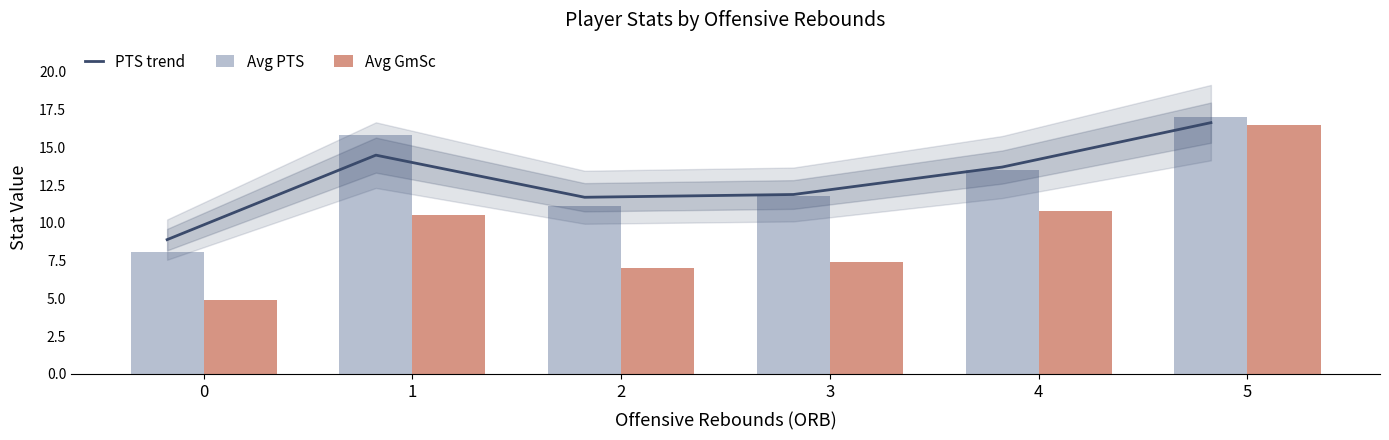

At which category is the sum across all series the highest?

5